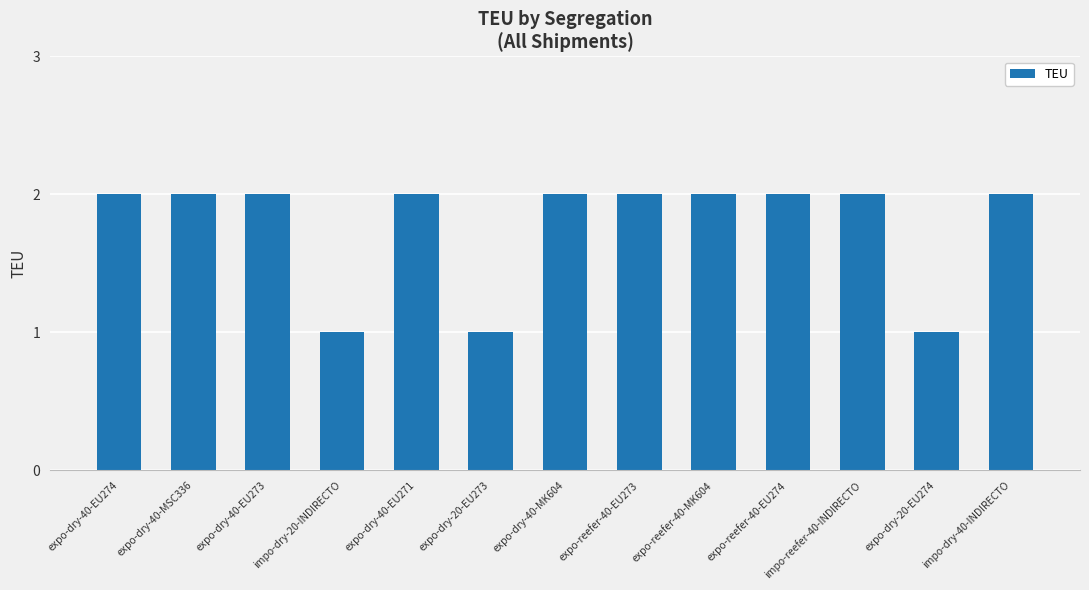

Count the values in the range 2 to 3.

10